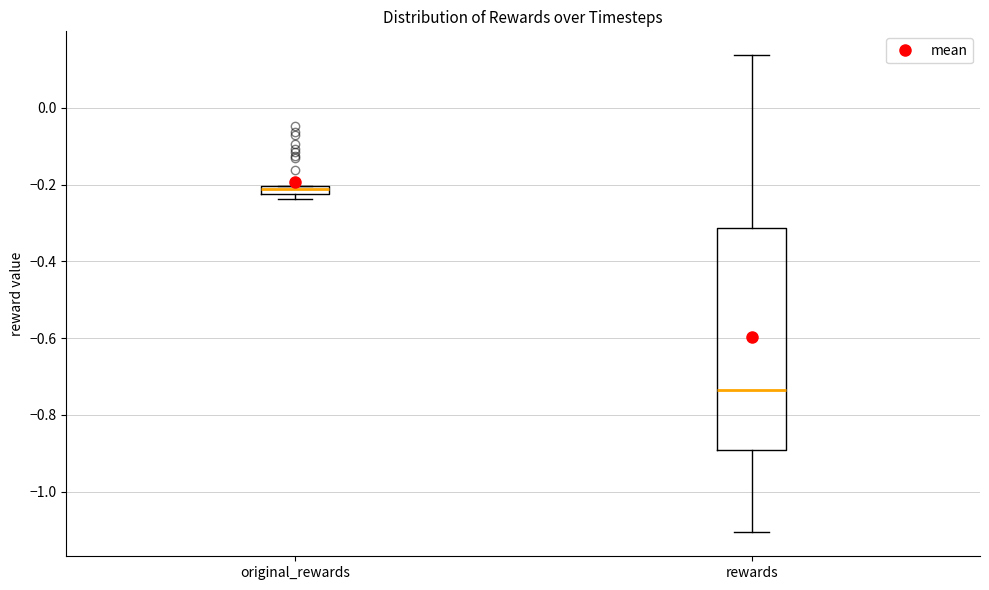

Which box has the highest median line?

original_rewards